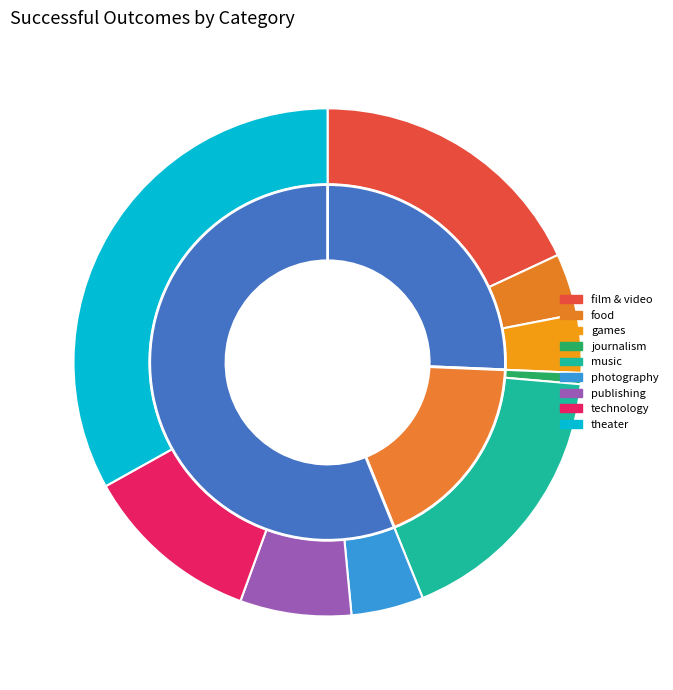

Which slice is the smallest?

journalism